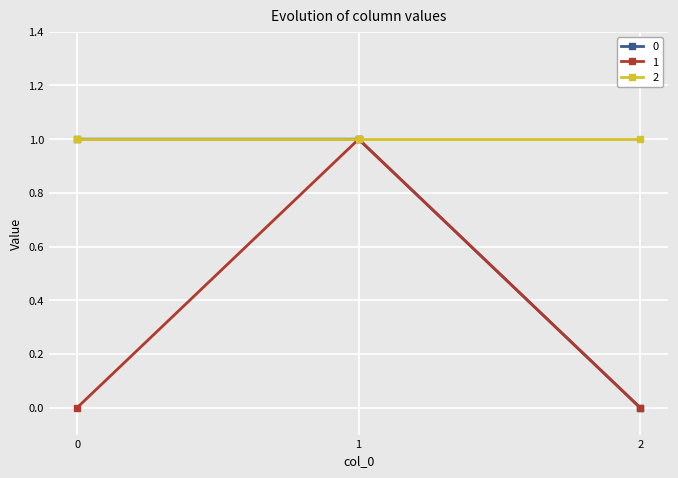

Count the number of categories in the chart.

3